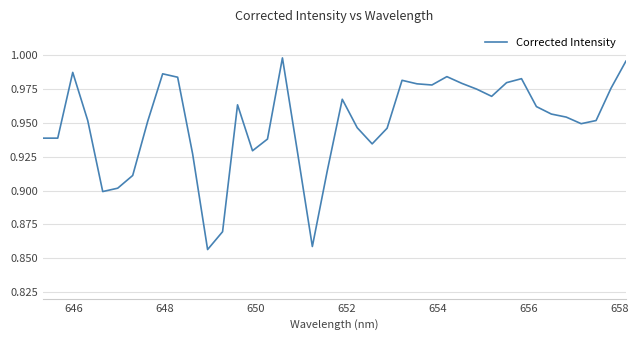

How many lines are shown in the chart?

1